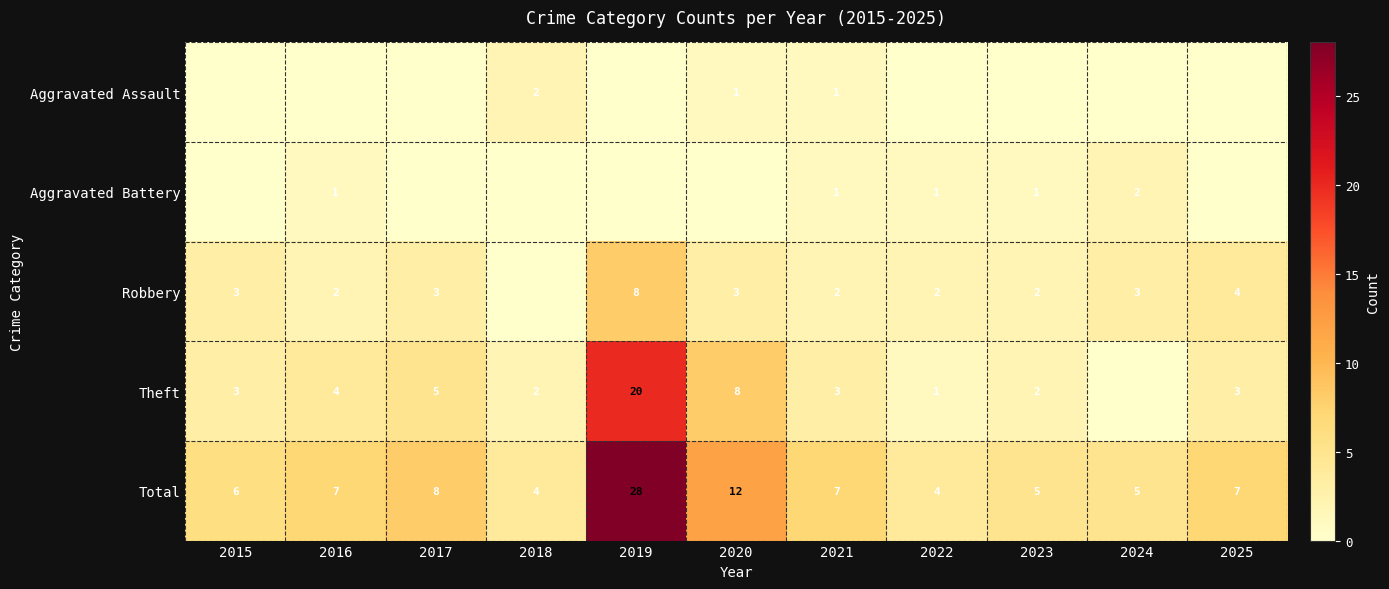

At how many categories does at least one series exceed 9?

2